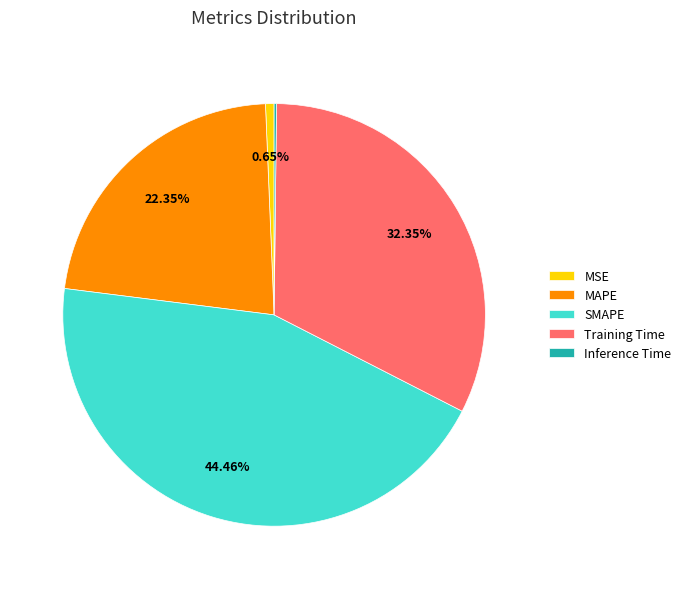

To the nearest percent, what is the combined percentage of SMAPE and MSE?

45%